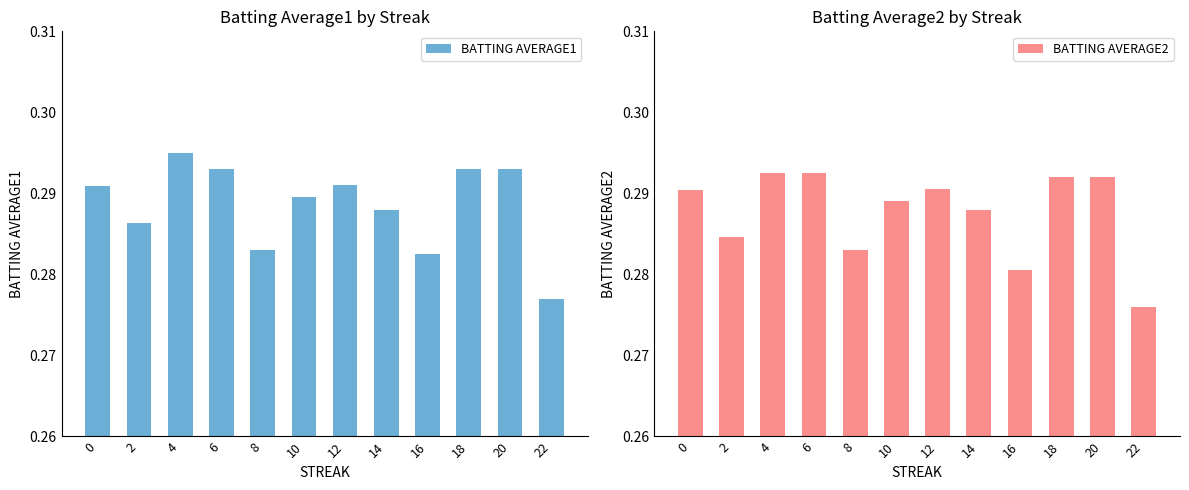

List the series in order of their overall mean, highest first.

BATTING AVERAGE1, BATTING AVERAGE2